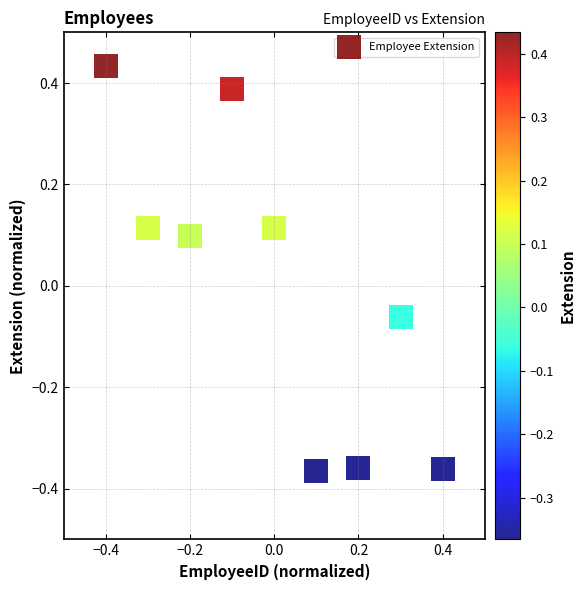

What is the range of Y values (max minus min)?

0.8